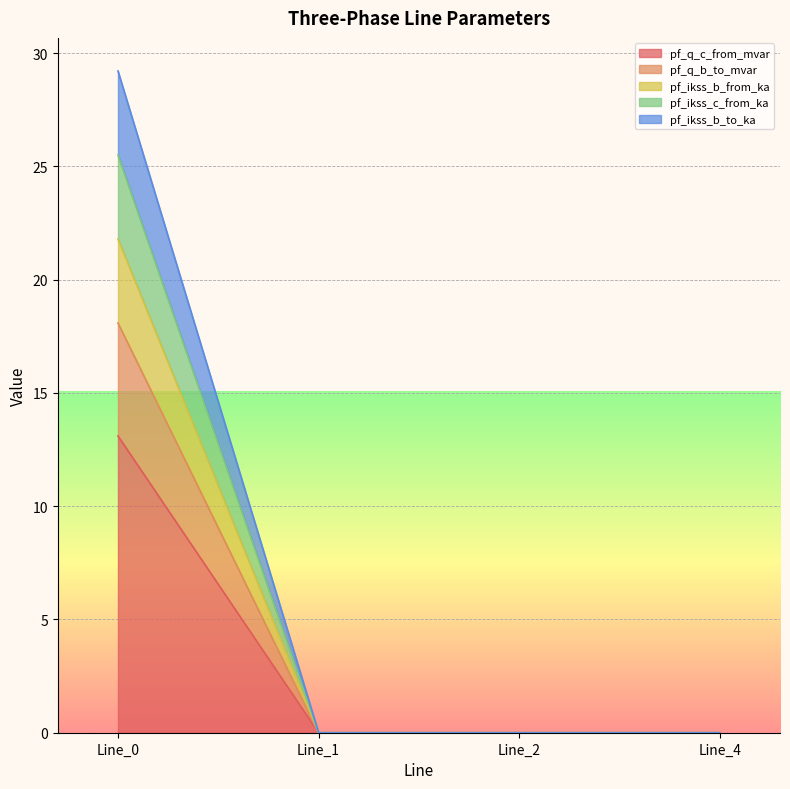

At Line_1, list the series in order from largest to smallest.

pf_q_b_to_mvar, pf_ikss_b_from_ka, pf_ikss_c_from_ka, pf_ikss_b_to_ka, pf_q_c_from_mvar